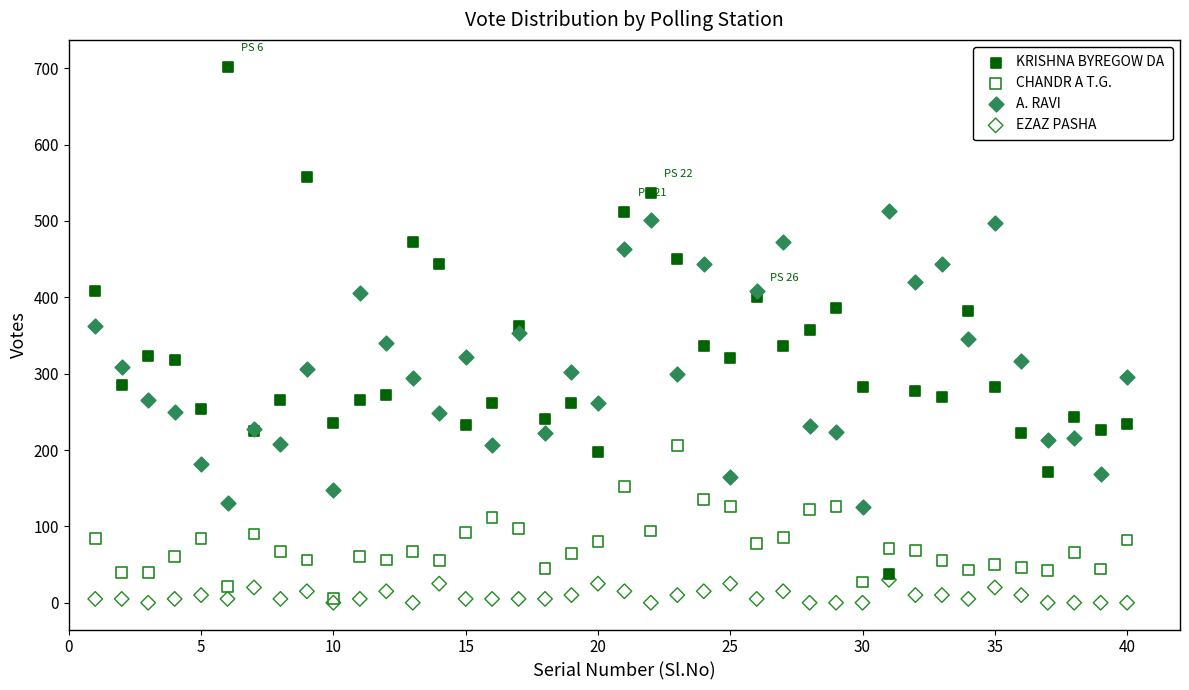

Which series has the largest Y range (max minus min)?

KRISHNA BYREGOW DA